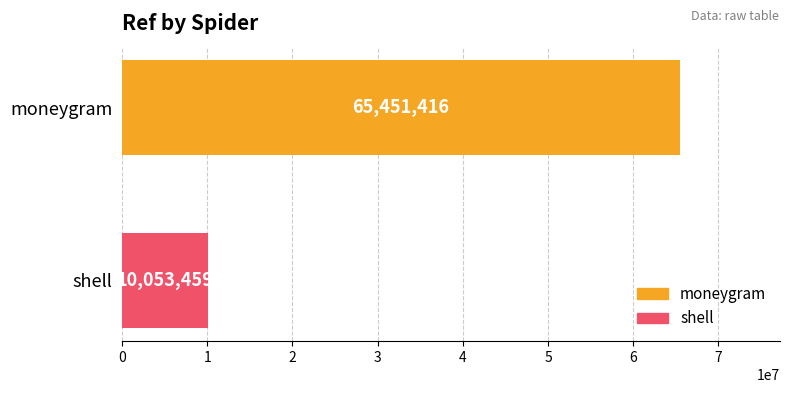

What is the change in value from moneygram to shell?

-55397957